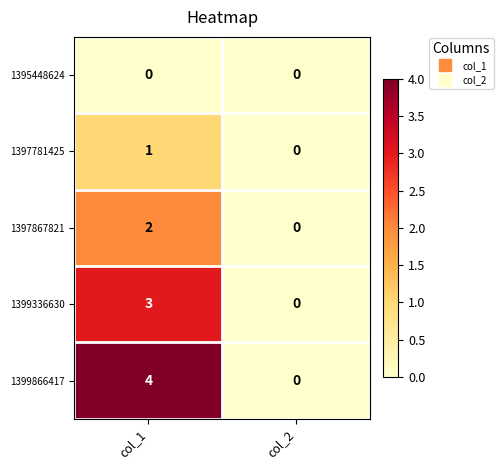

At which category does the chart reach its peak across all series?

col_1